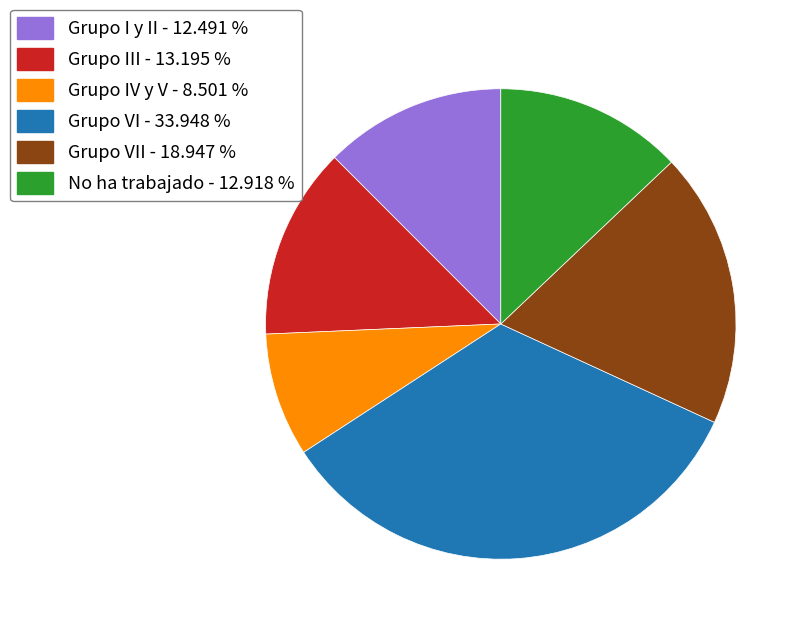

Is the sum of Grupo III - 13.195 % and Grupo VI - 33.948 % greater than half?

No